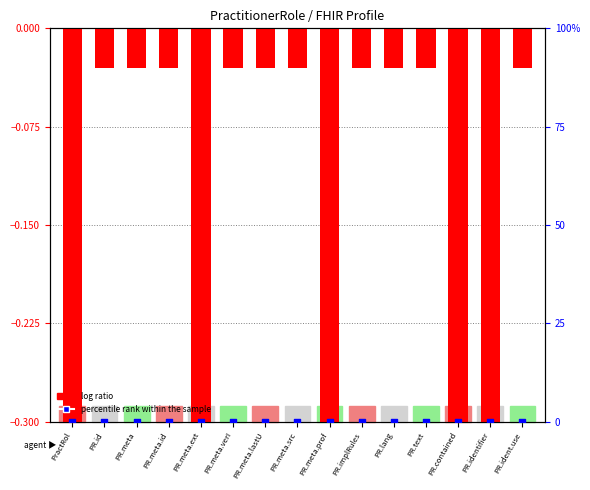

Which series has the largest total across all categories?

percentile rank within the sample